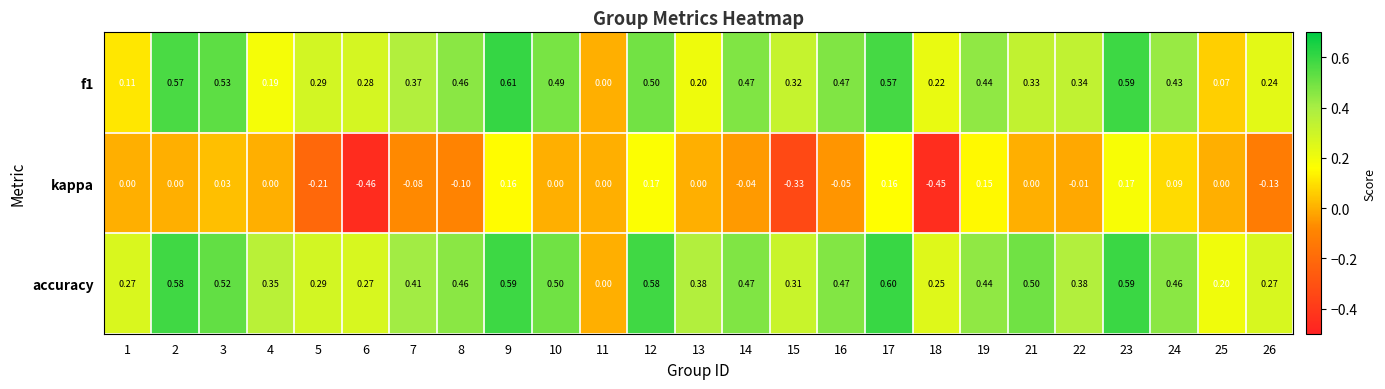

Which label corresponds to the largest value in the chart?

9